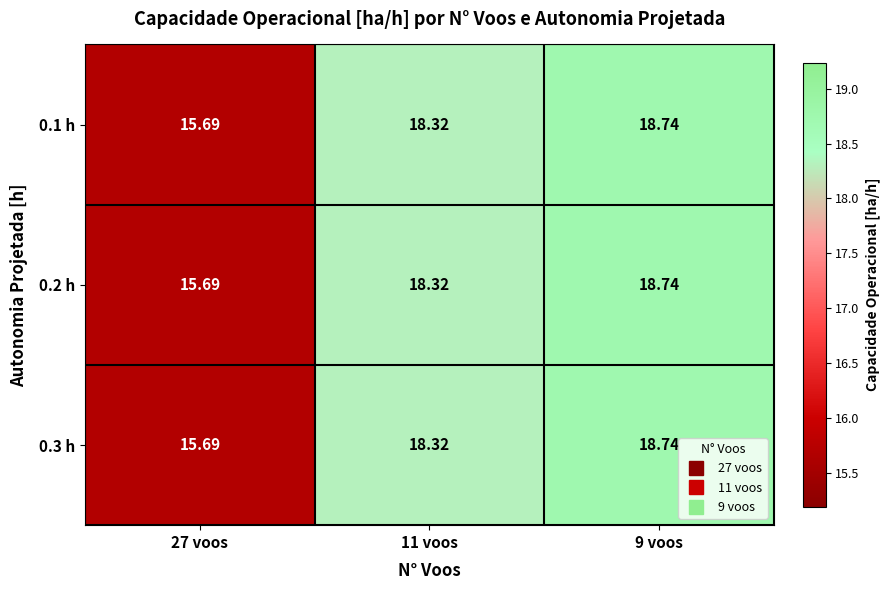

Is the value of 0.2 h at 11 voos greater than the value of 0.1 h at 27 voos?

Yes